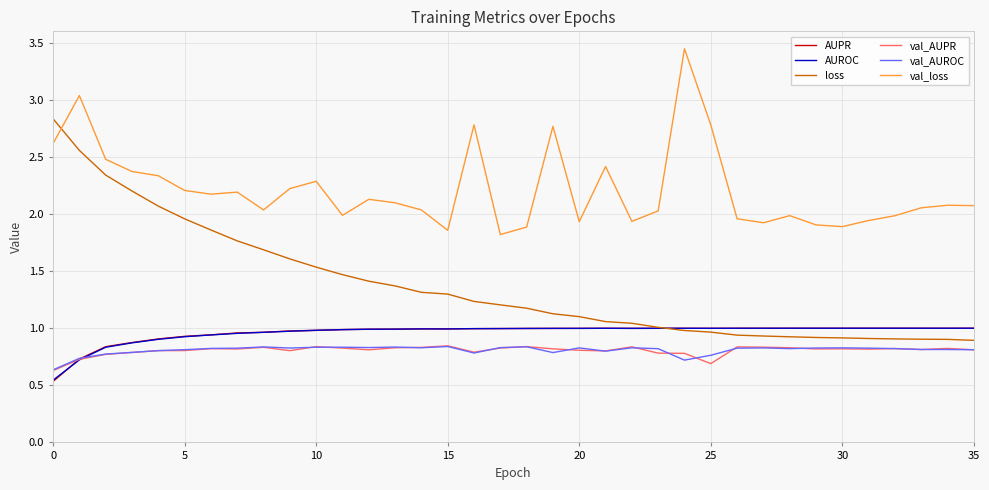

What are all the series names shown in the legend?

AUPR, AUROC, loss, val_AUPR, val_AUROC, val_loss